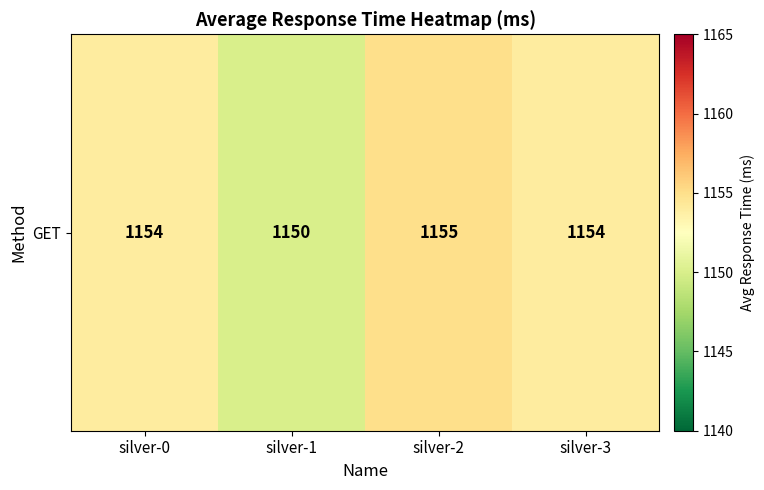

The chart shows a value of 1154 at silver-0. True or false?

True